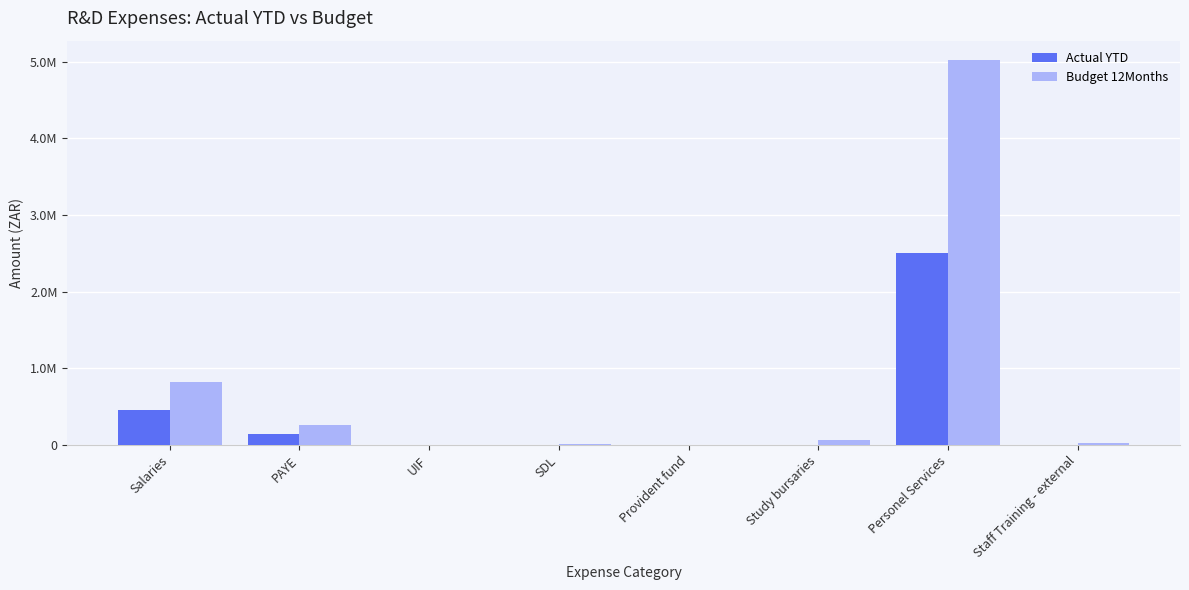

What is the label of the 2nd bar from the left?

PAYE